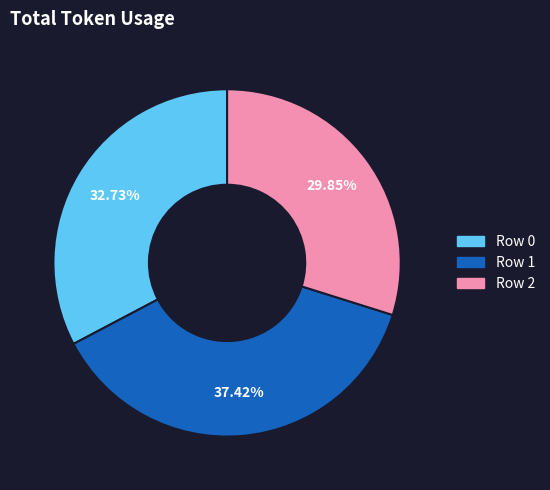

Is there a majority slice in this chart?

No